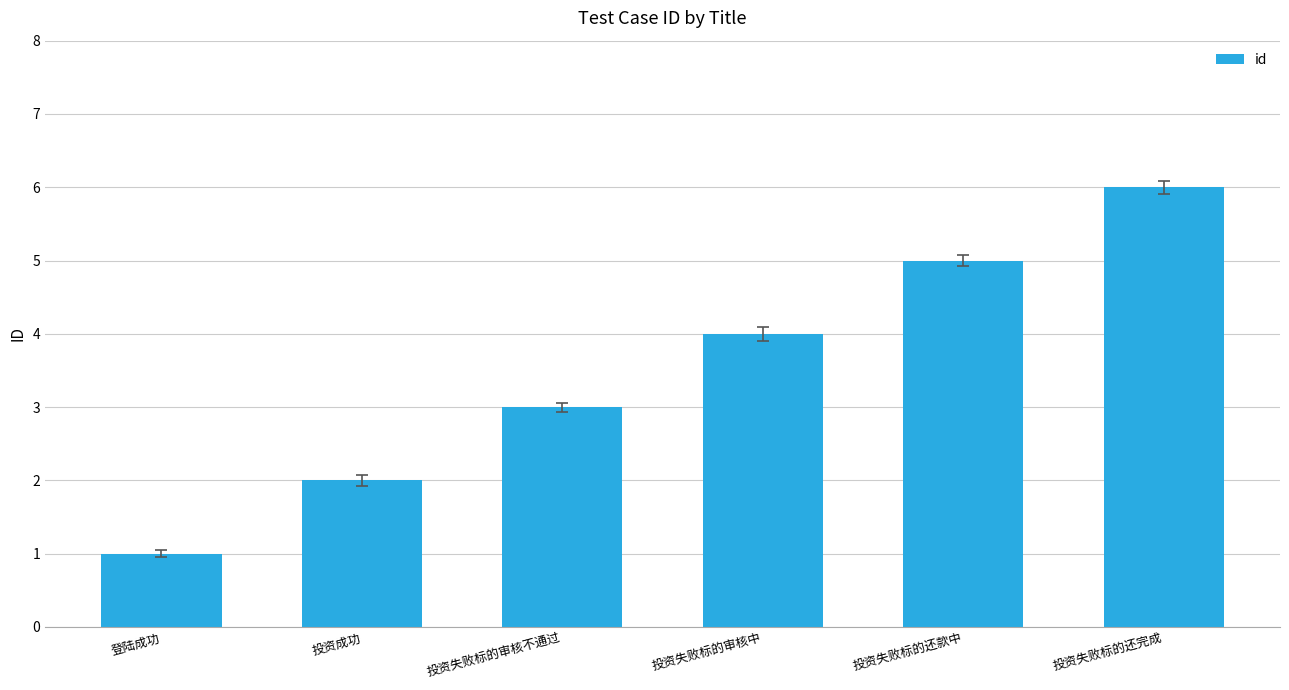

Rank the categories by value from lowest to highest.

登陆成功, 投资成功, 投资失败标的审核不通过, 投资失败标的审核中, 投资失败标的还款中, 投资失败标的还完成